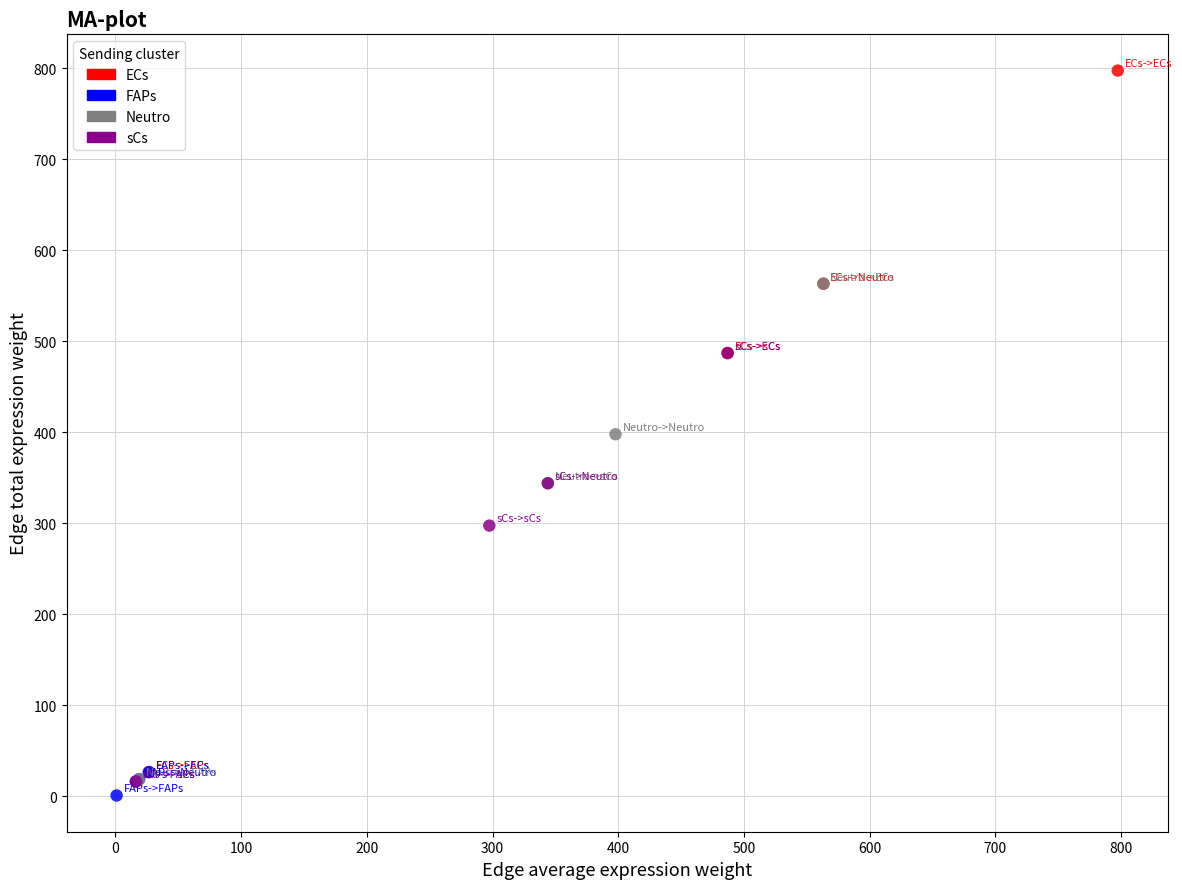

Which series has the largest Y range (max minus min)?

ECs